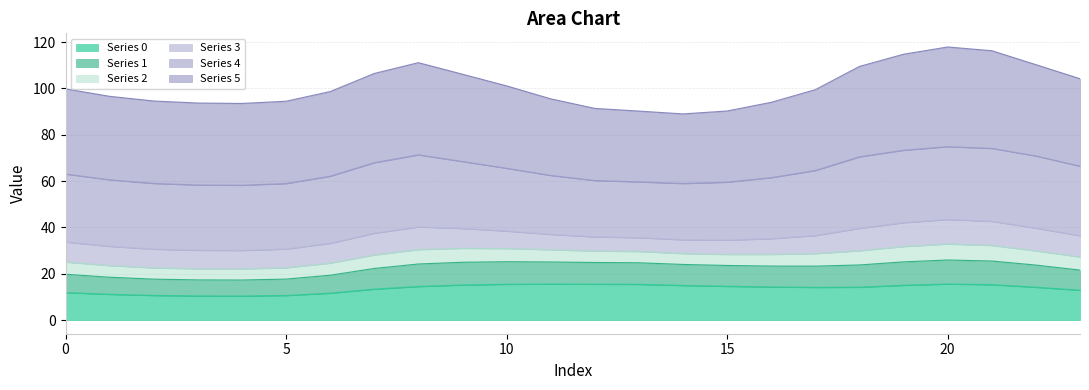

True or false: Series 2 has a value of 79.3 at 3.

False